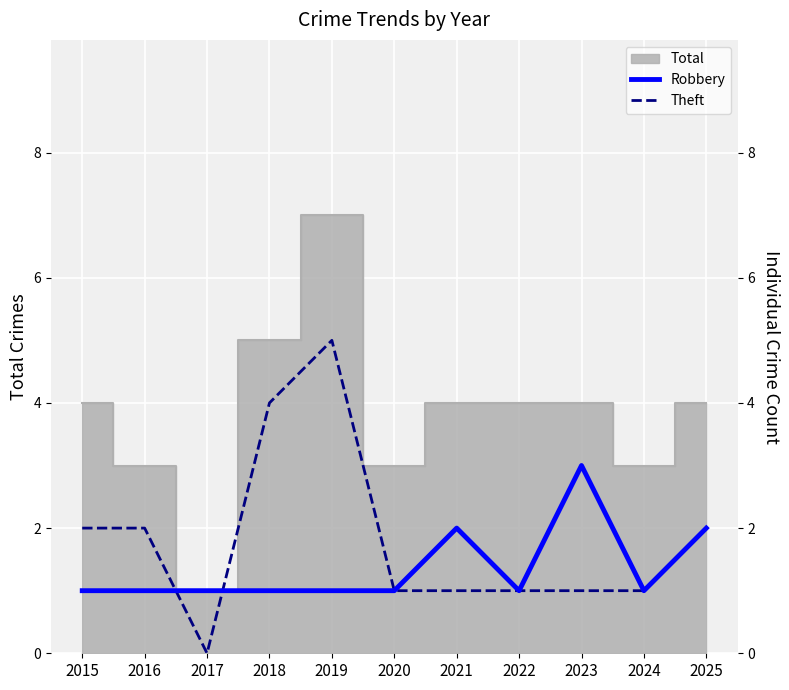

Between 2022 and 2024, which series saw the biggest shift?

Robbery